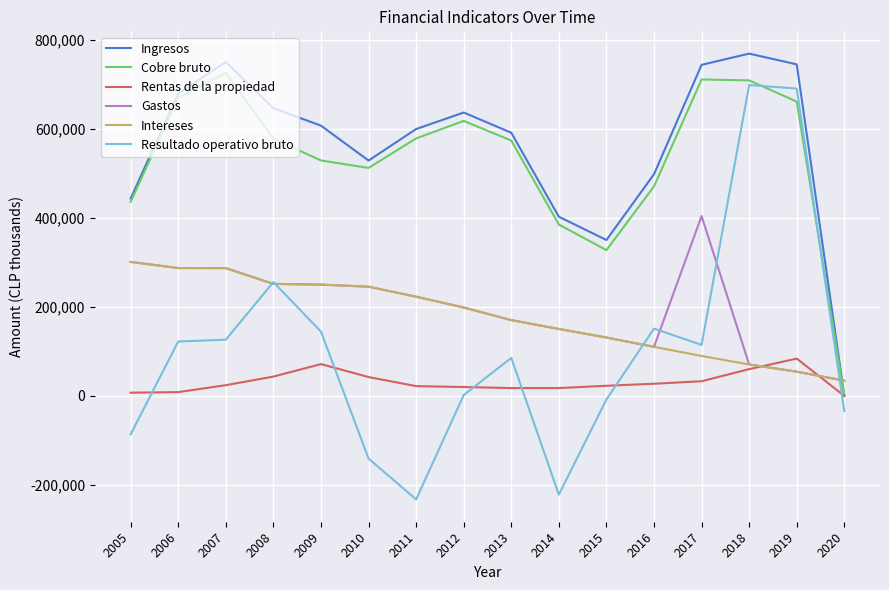

Which series has the widest spread of values?

Resultado operativo bruto